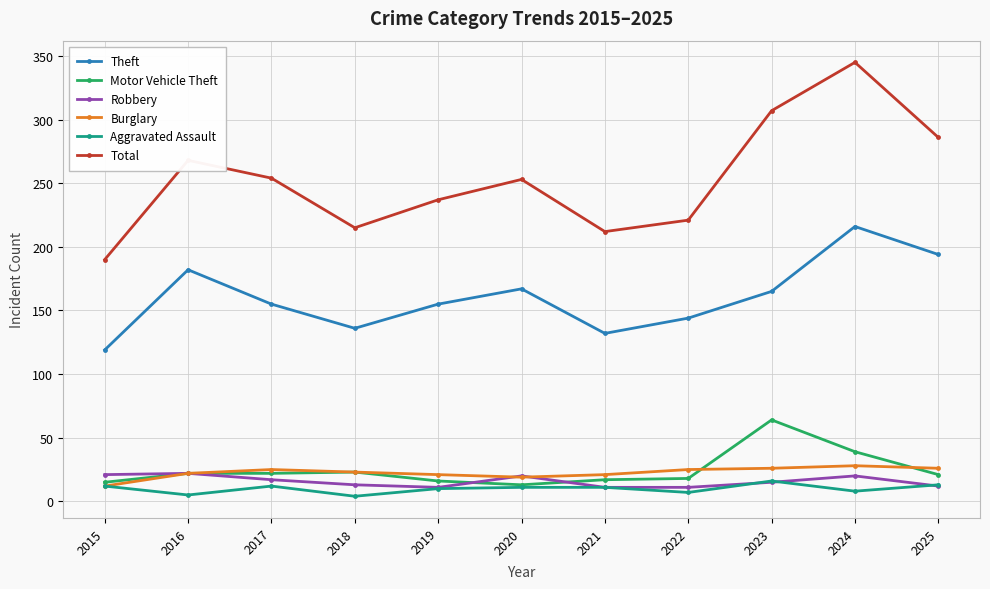

What value does the Total series have at 2019?

237